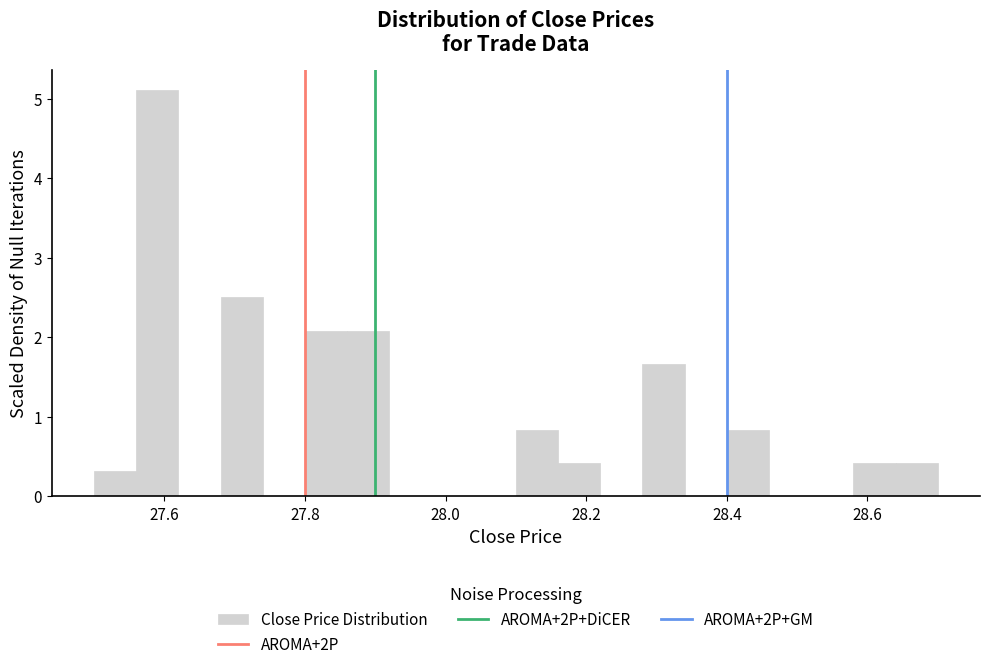

Around what value on the x-axis is the tallest bar? Give the approximate position of its centre, as read against the axis.

27.60